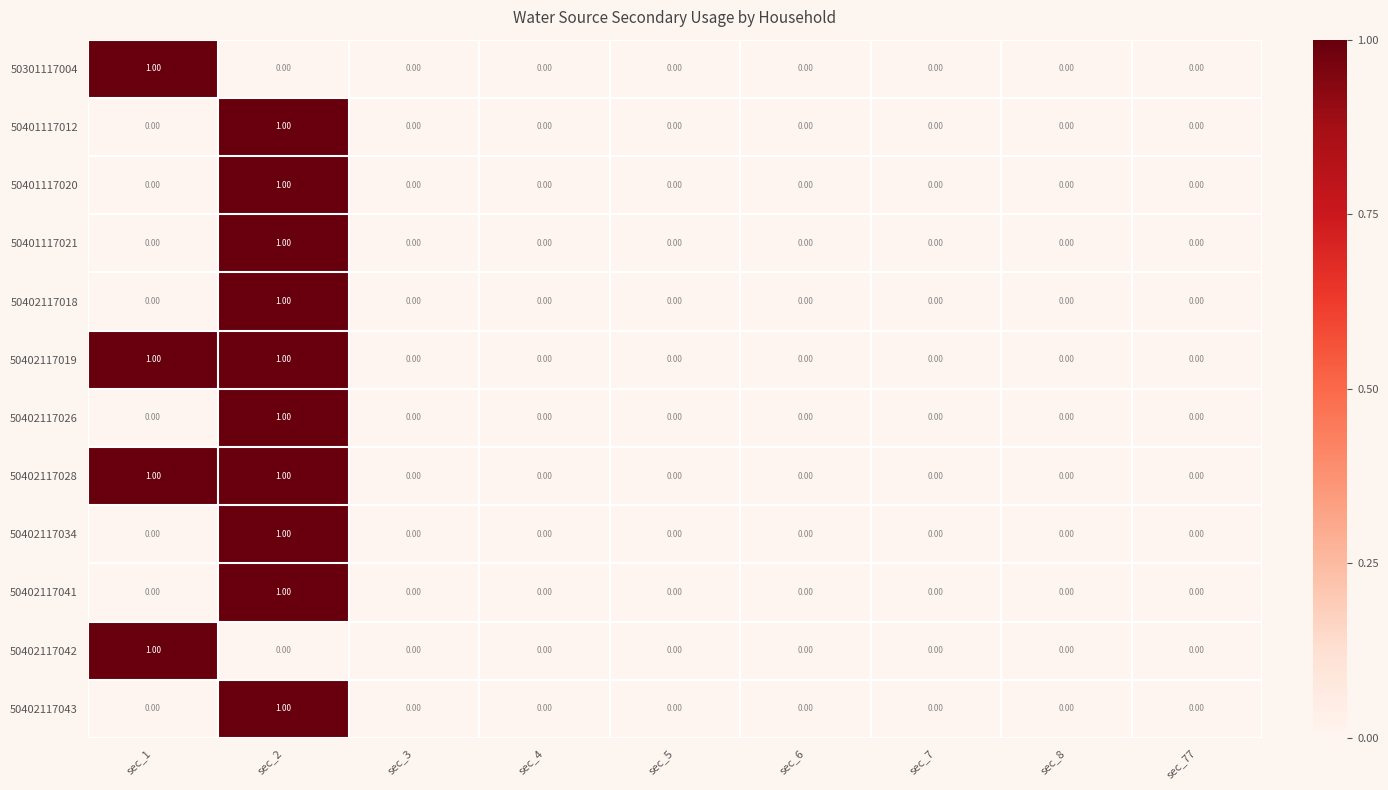

At which category is the sum across all series the highest?

sec_2